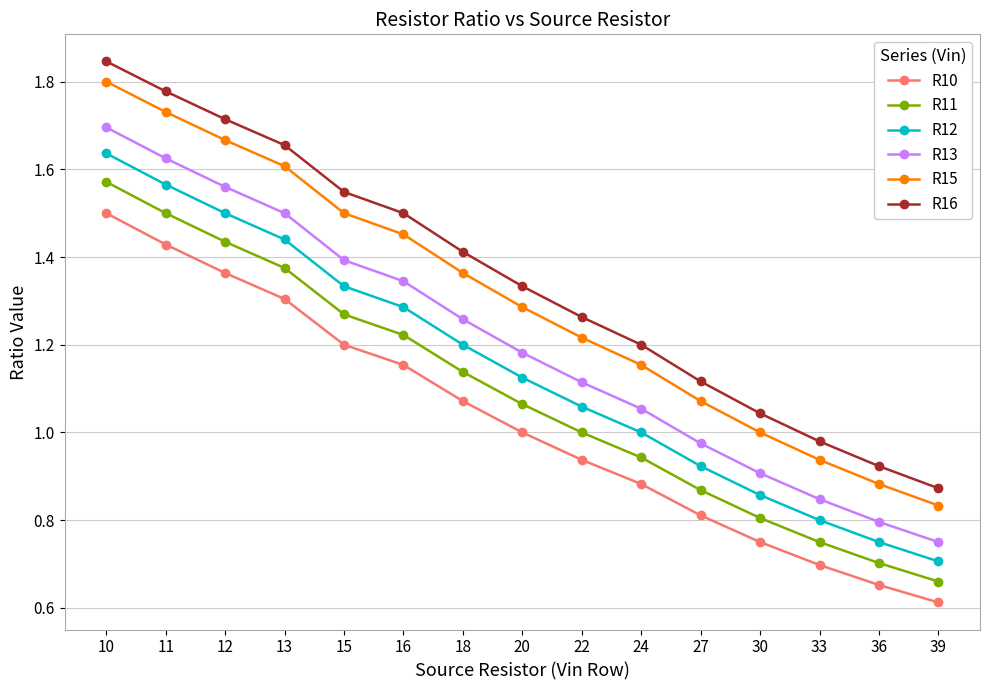

True or false: R12 and R11 intersect in this chart.

False